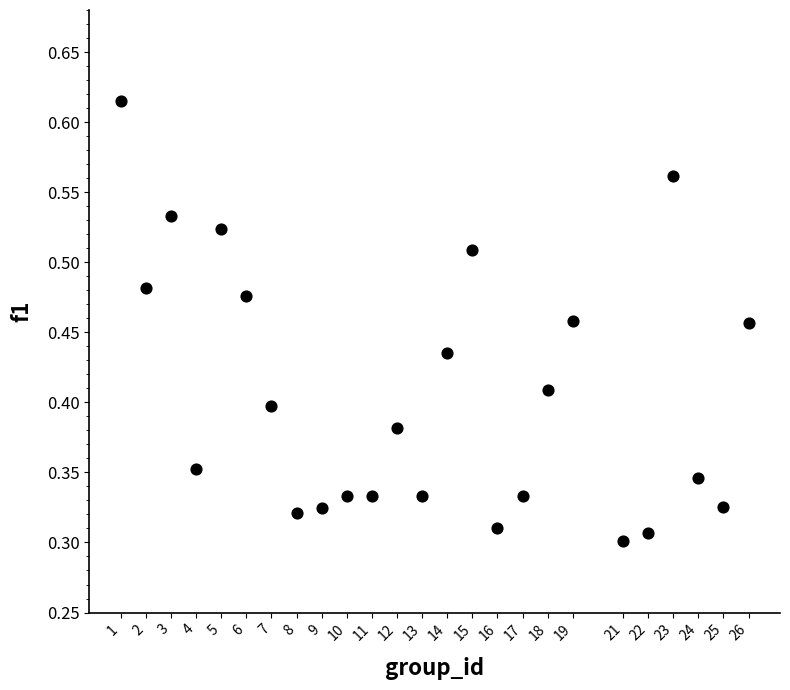

How many data points are displayed?

25